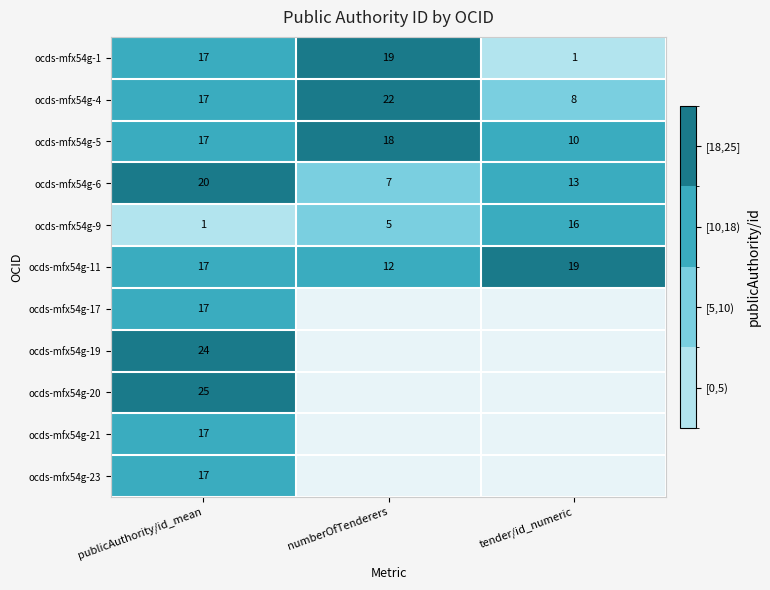

List the labels in order of ocds-mfx54g-9 value, largest first.

tender/id_numeric, numberOfTenderers, publicAuthority/id_mean